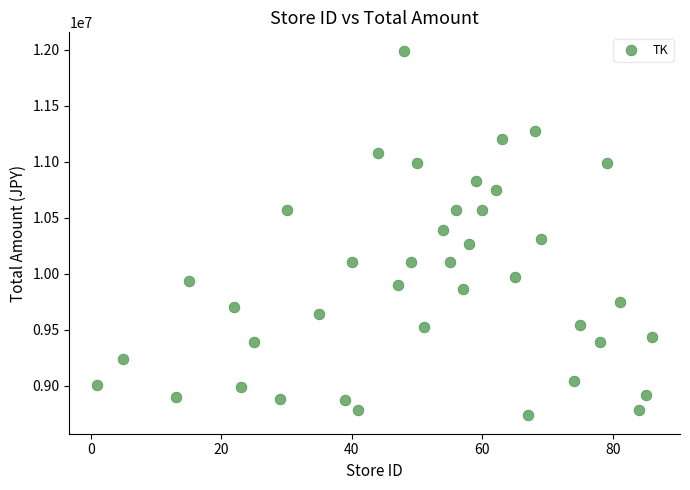

What is the range of X values (max minus min)?

85